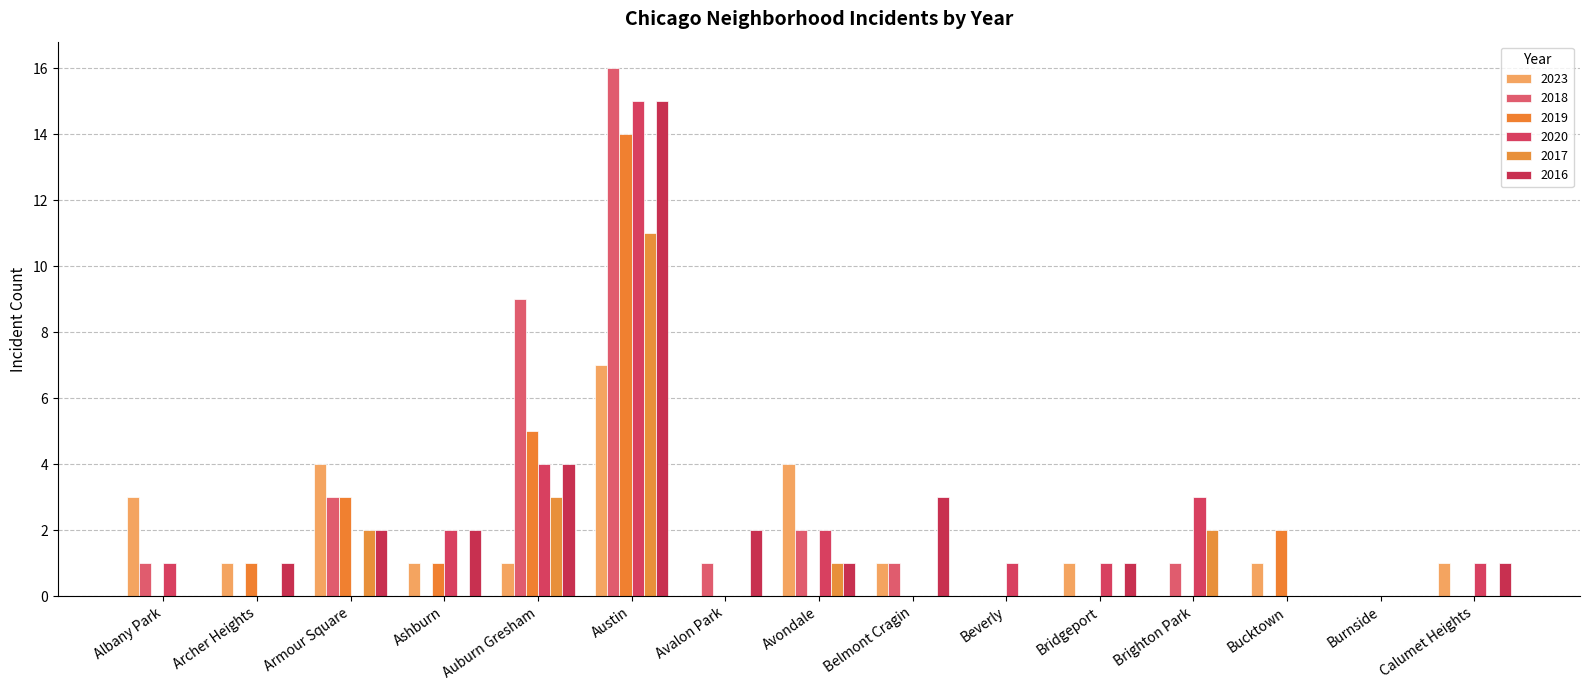

The value of 2019 at Brighton Park is 11. True or false?

False